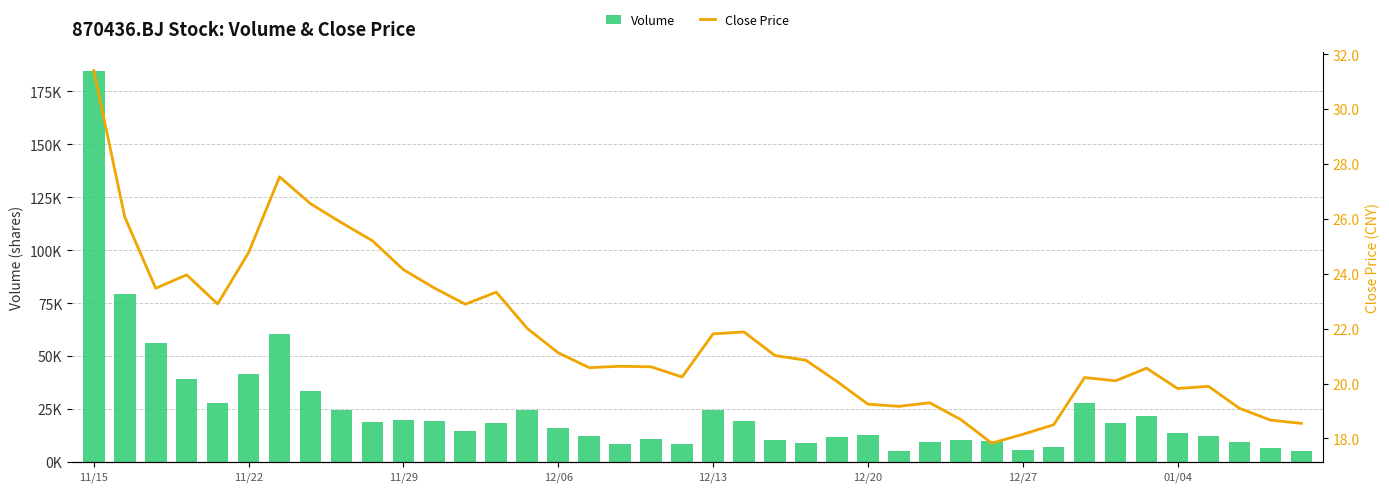

Which series has the largest range (max minus min)?

Volume